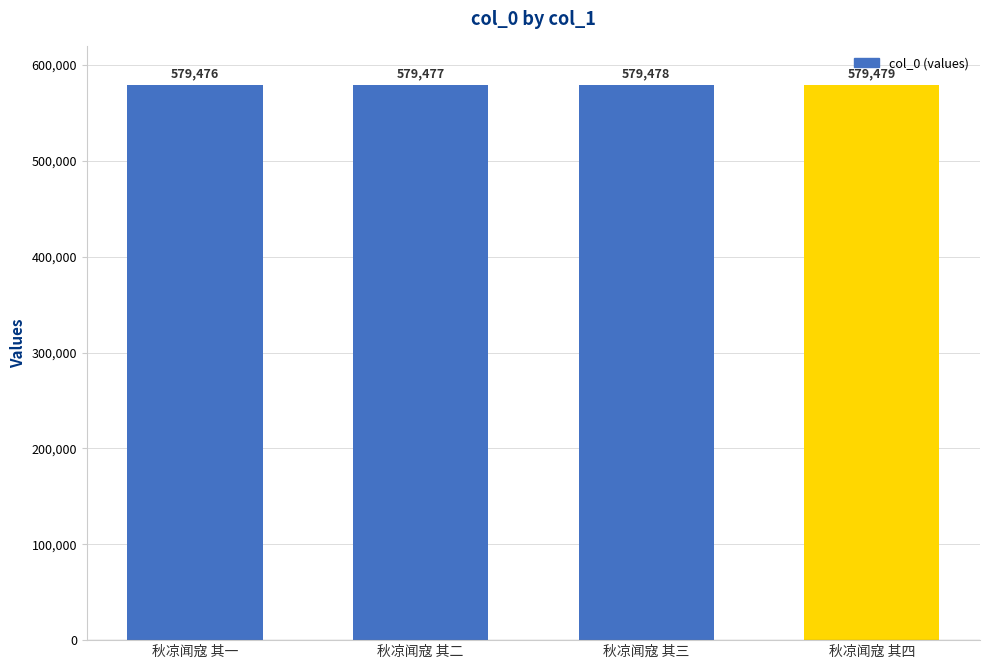

What is the value of the 4th bar from the left?

579479